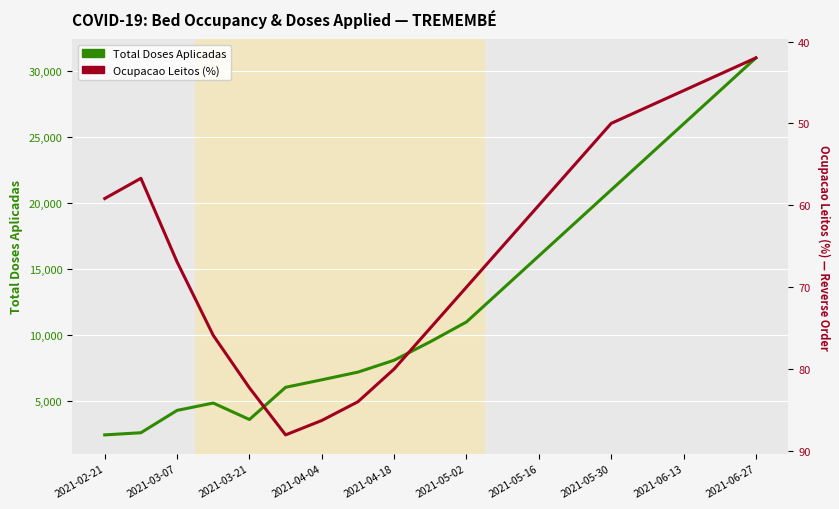

How many values in the Ocupacao Leitos (%) series are below 65?

9